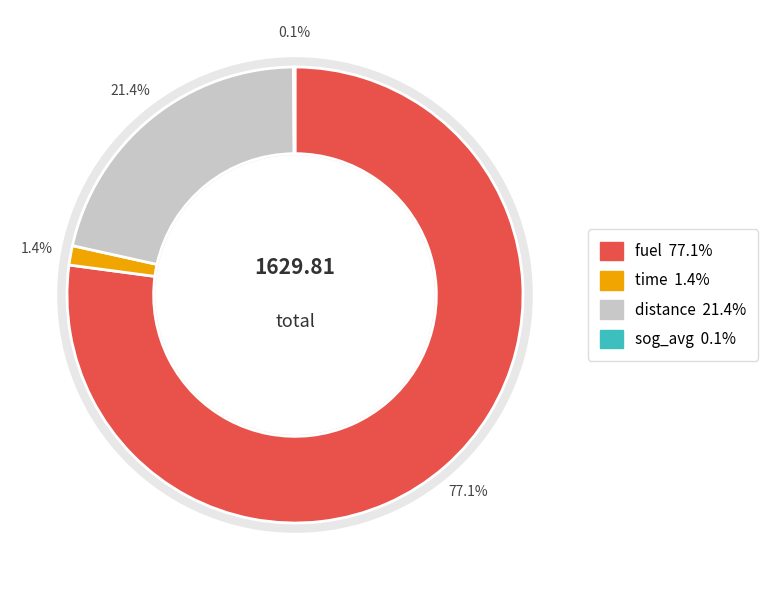

To the nearest percent, what is the combined percentage of distance and fuel?

99%